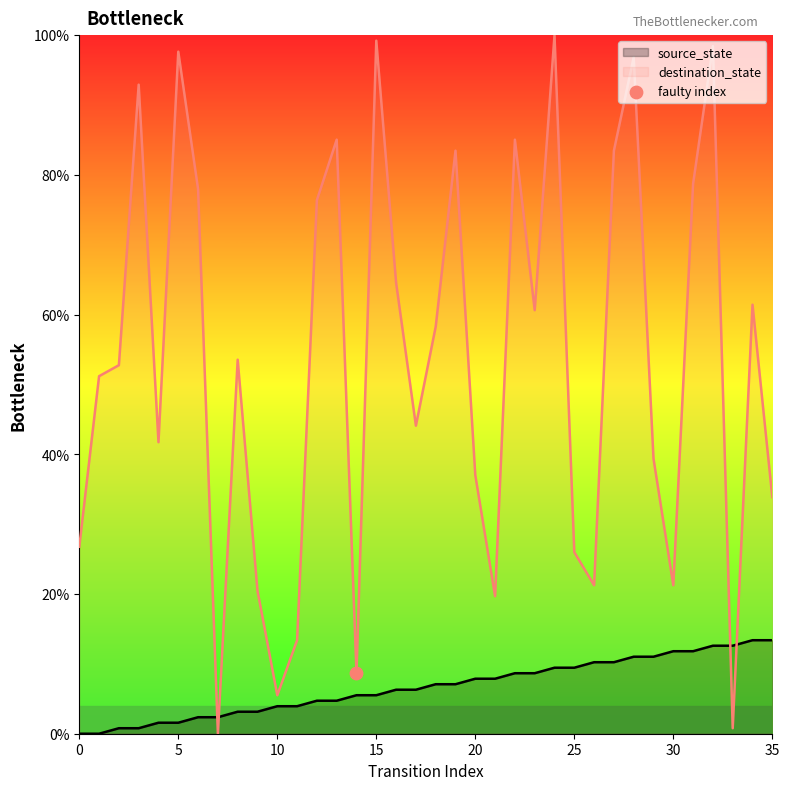

Which series has the widest spread of Y values?

destination_state